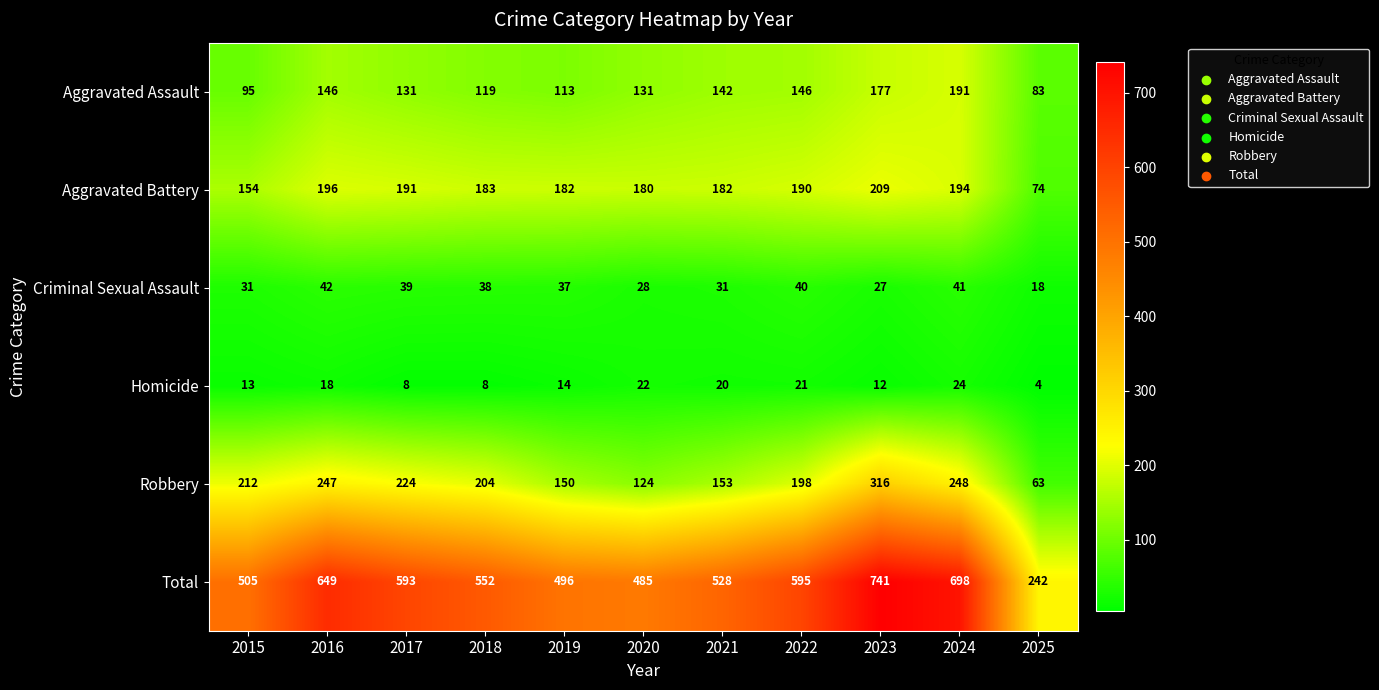

At which label does Robbery reach its peak?

2023